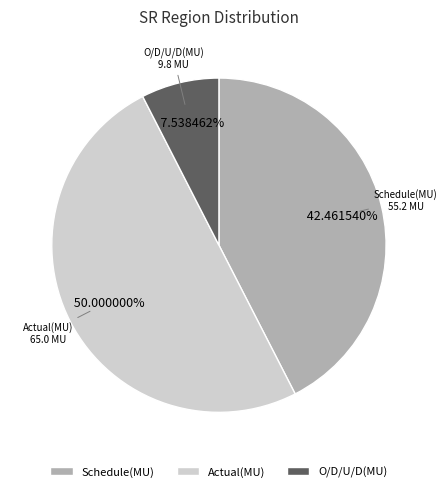

How many segments does this pie chart have?

3